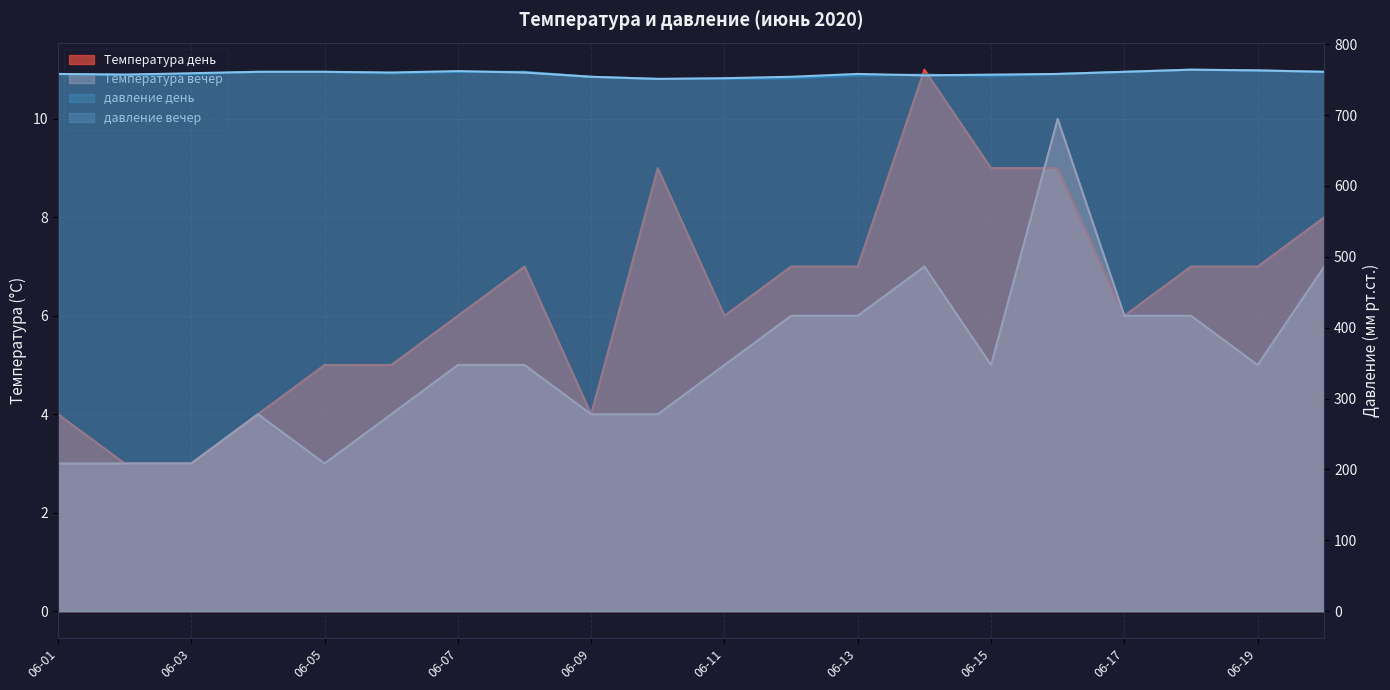

Which category has the highest value in the Температура вечер series?

2020-06-16